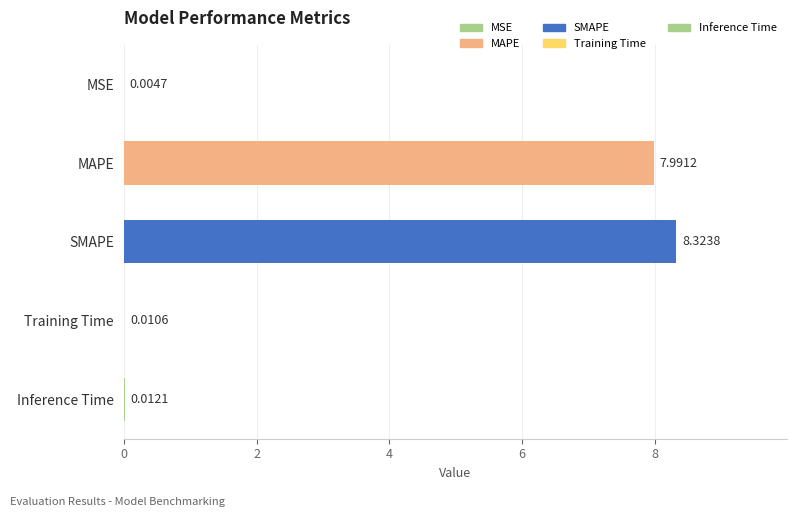

What is the sum of all values?

16.3